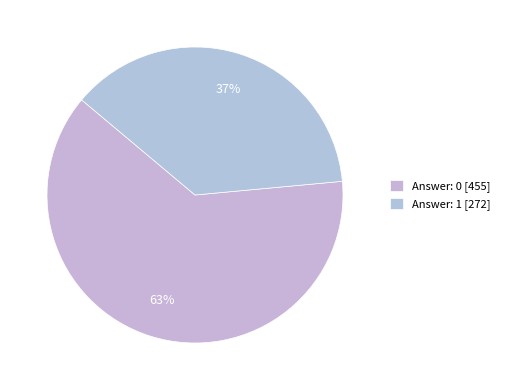

How many slices are in this pie chart?

2